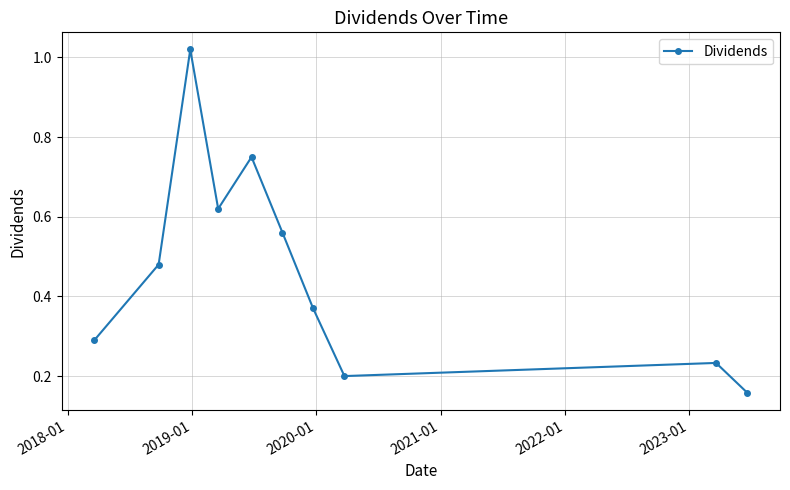

How many points are lower than both their immediate neighbors (excluding endpoints)?

2